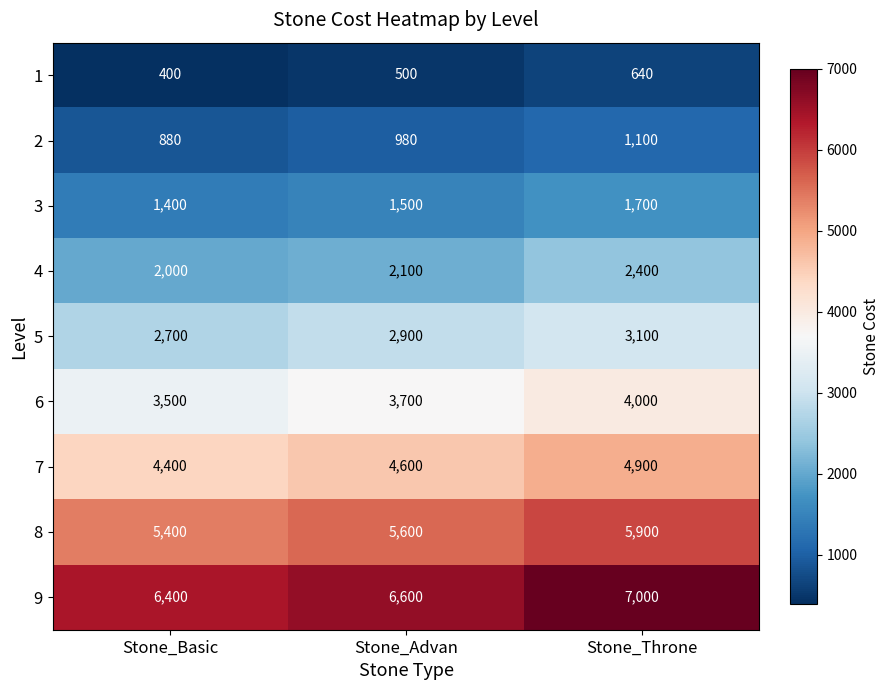

Count the 5 values in the range 2700 to 3100.

3